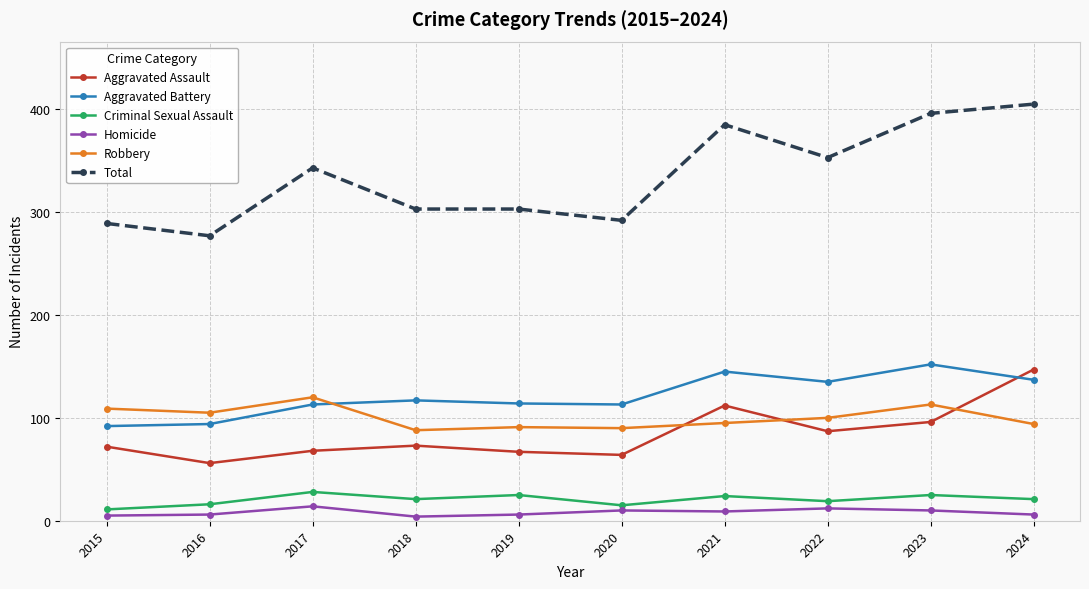

What is the difference between the maximum and minimum values in the Aggravated Assault series?

91